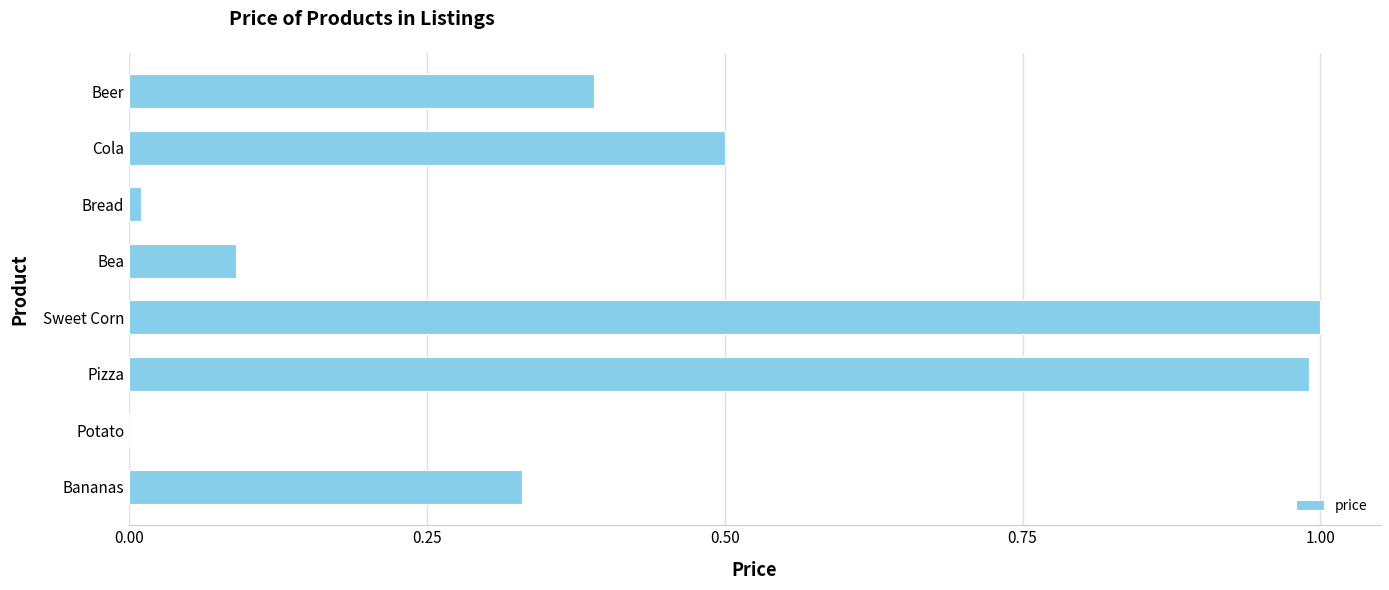

What is the greatest value displayed?

1.0